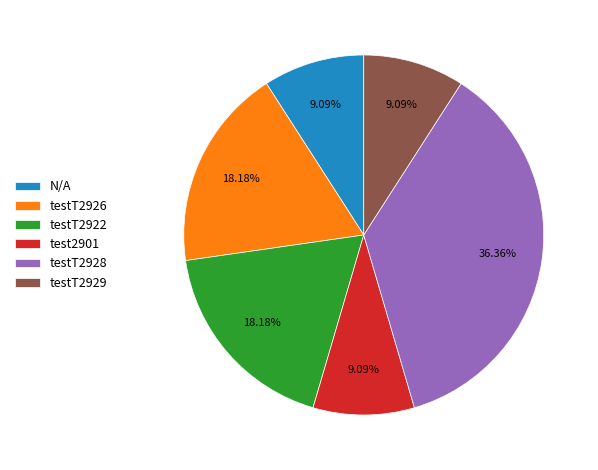

How many segments does this pie chart have?

6